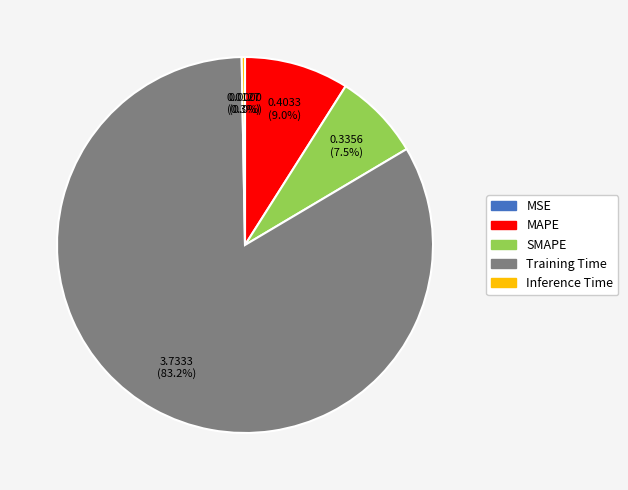

Between SMAPE and Inference Time, which is larger?

SMAPE